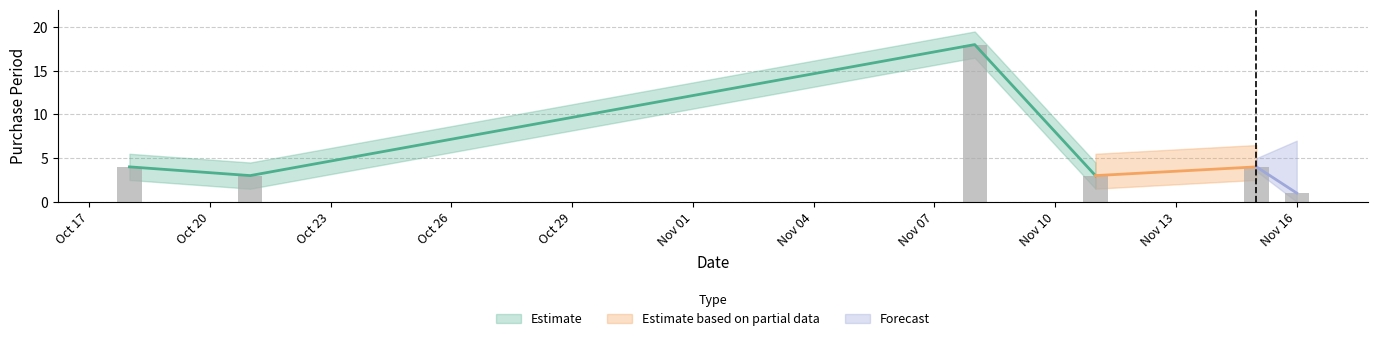

Approximately how many times larger is the value at 2016-11-11 compared to 2016-11-08?

0.2